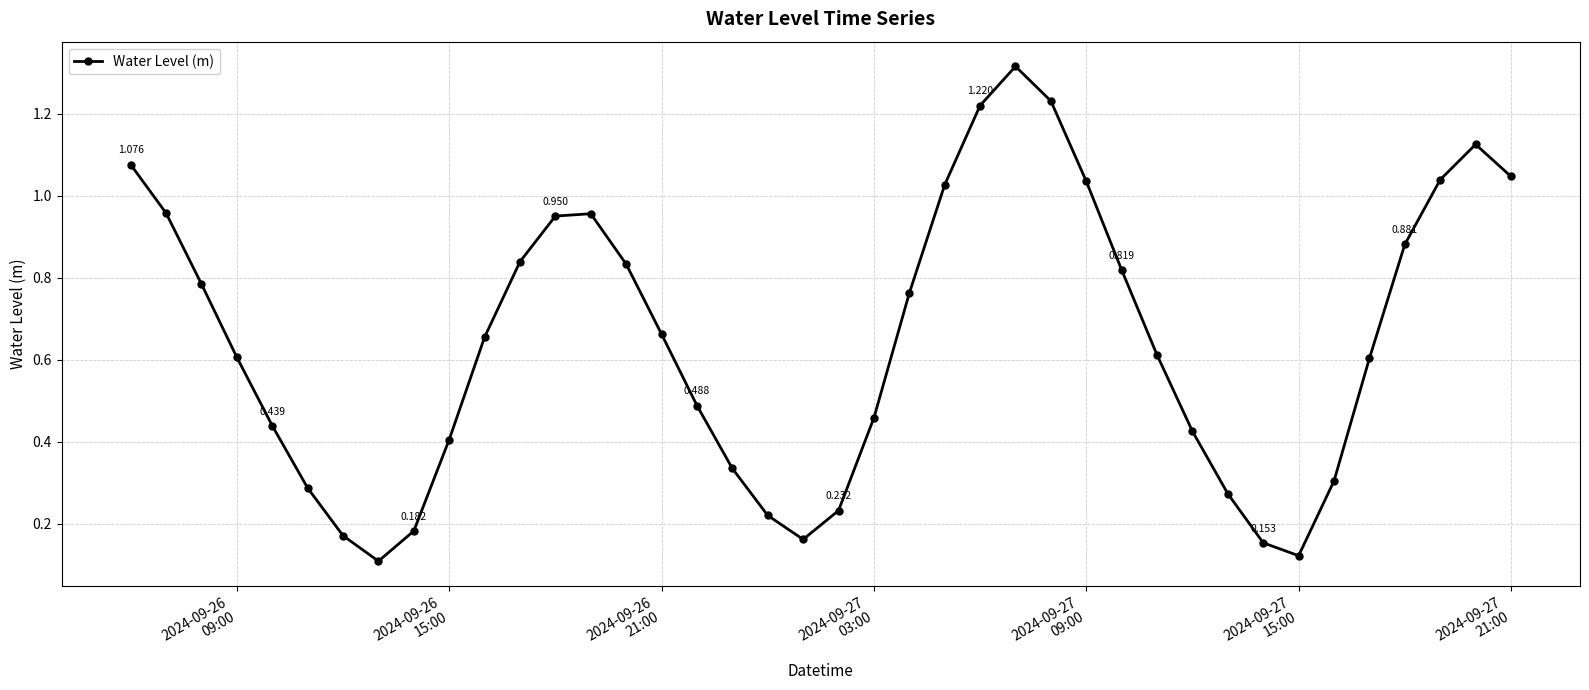

True or false: the data has more than 0 interior local peaks.

True